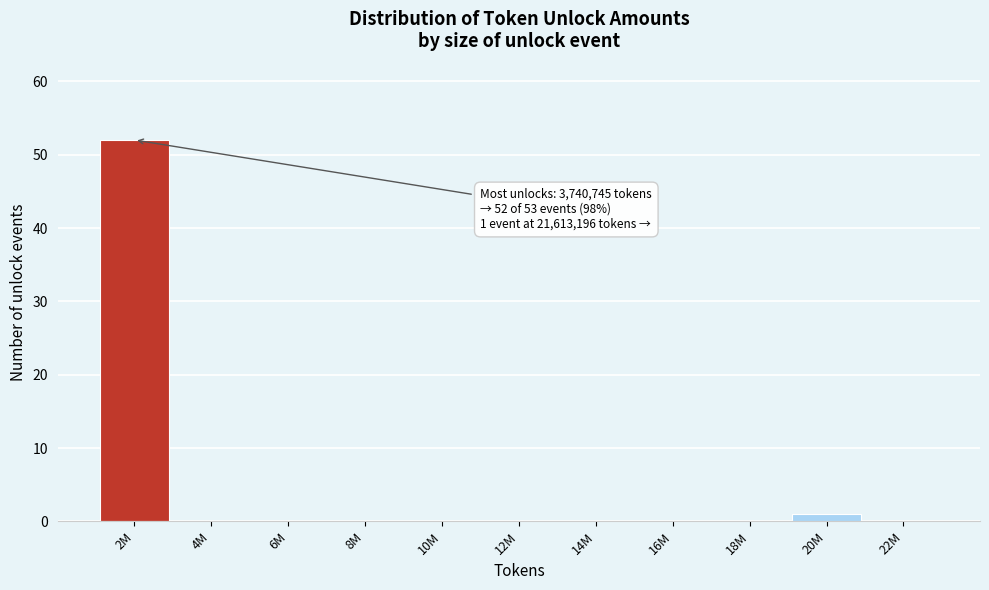

Reading left to right, extract all data points from this chart.

2M=52	4M=0	6M=0	8M=0	10M=0	12M=0	14M=0	16M=0	18M=0	20M=1	22M=0